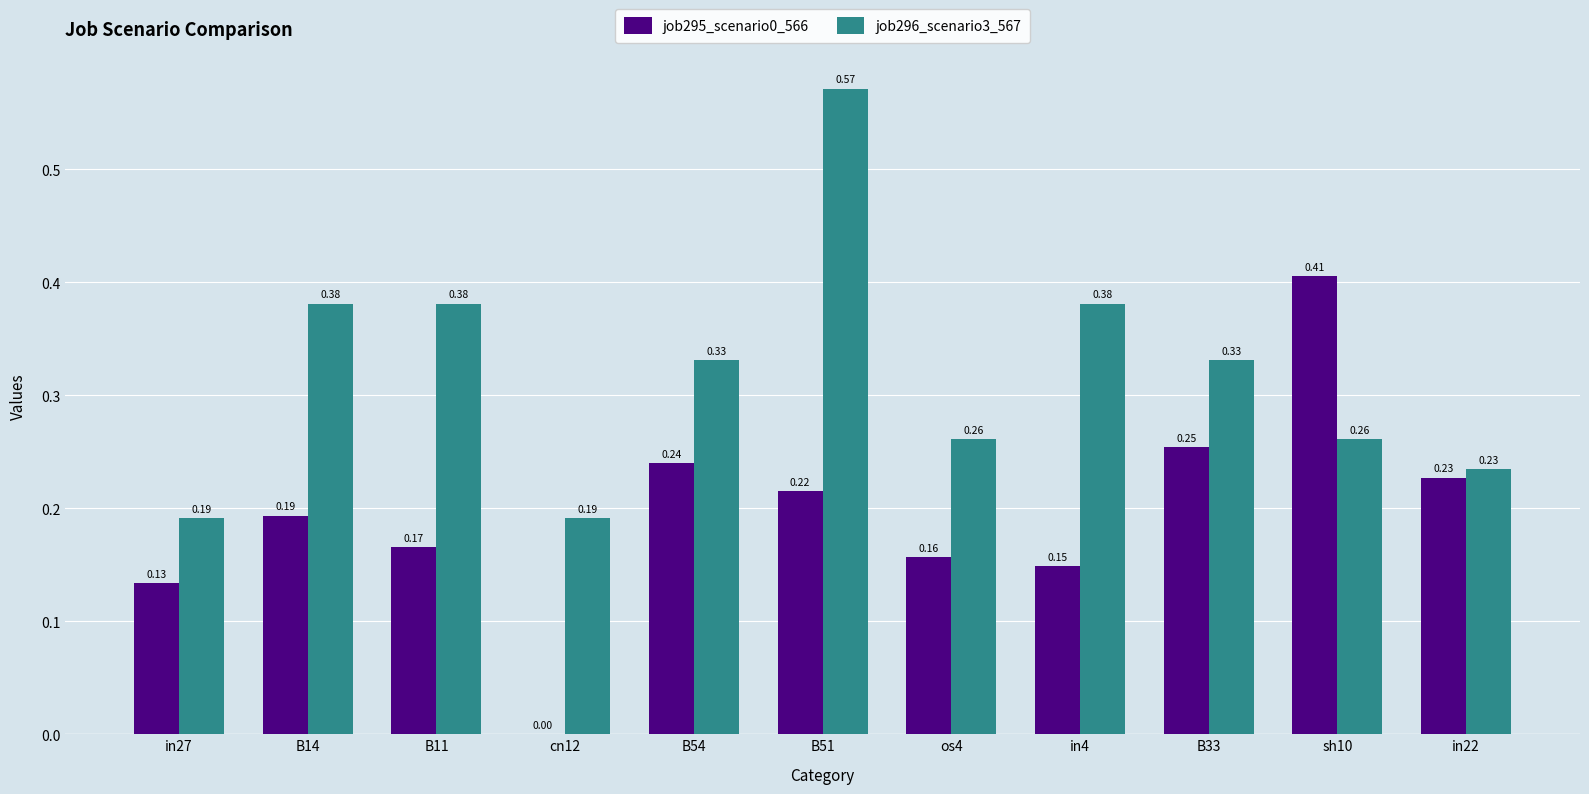

Which series has the largest total across all categories?

job296_scenario3_567